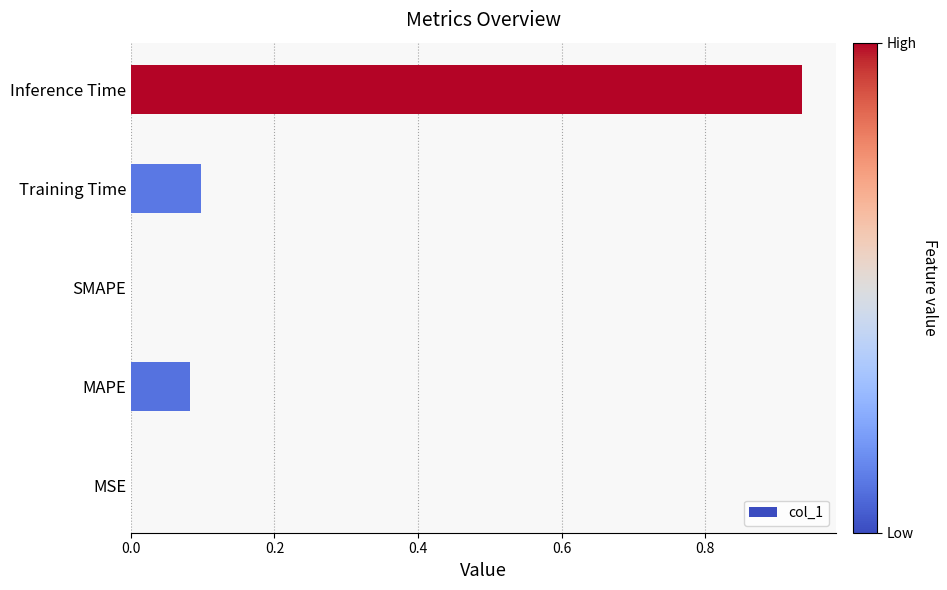

The chart shows a value of 0.0 at MSE. True or false?

True